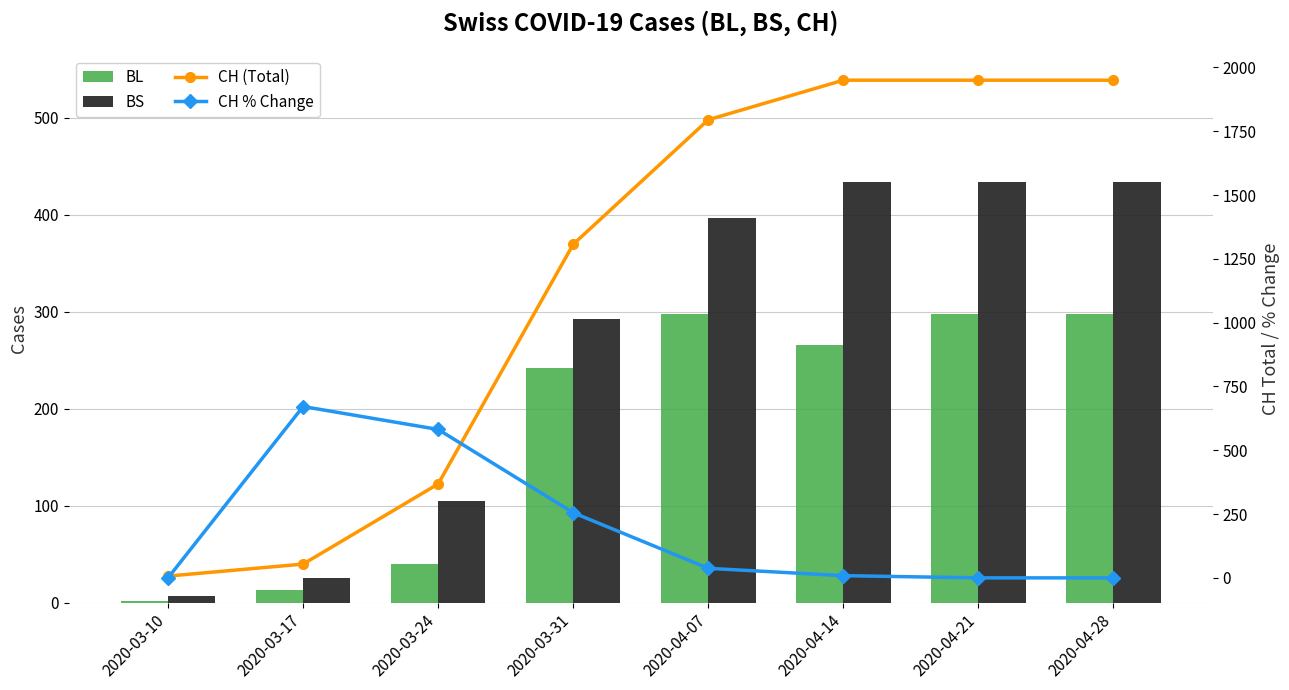

What is the difference between the highest and lowest values at 2020-04-14?

1941.4